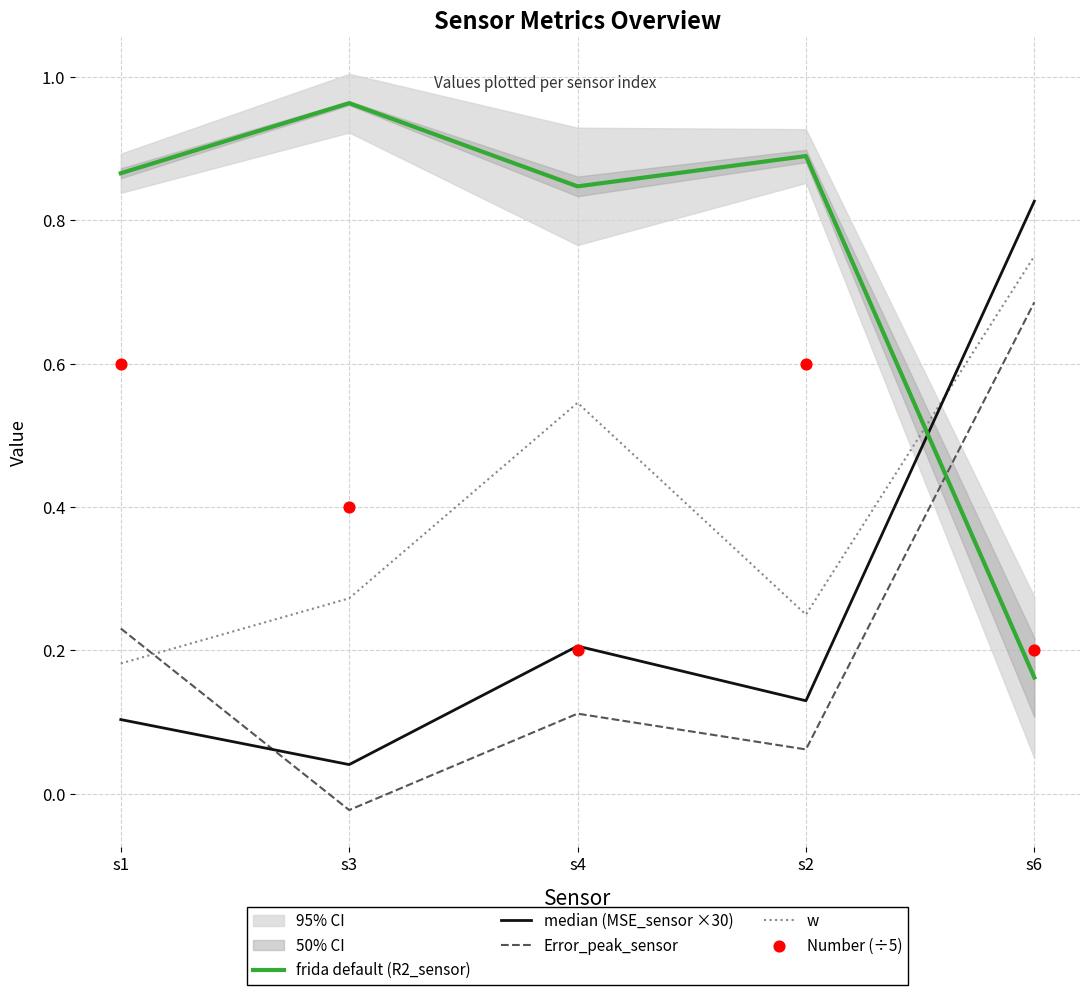

At which category is the sum across all series the highest?

s6